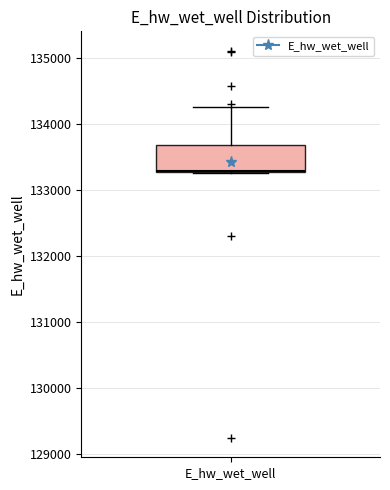

Where is the upper edge of the box for E_hw_wet_well on the y-axis? The values are not printed on the chart, so give them approximately, as read against the axis.

133700